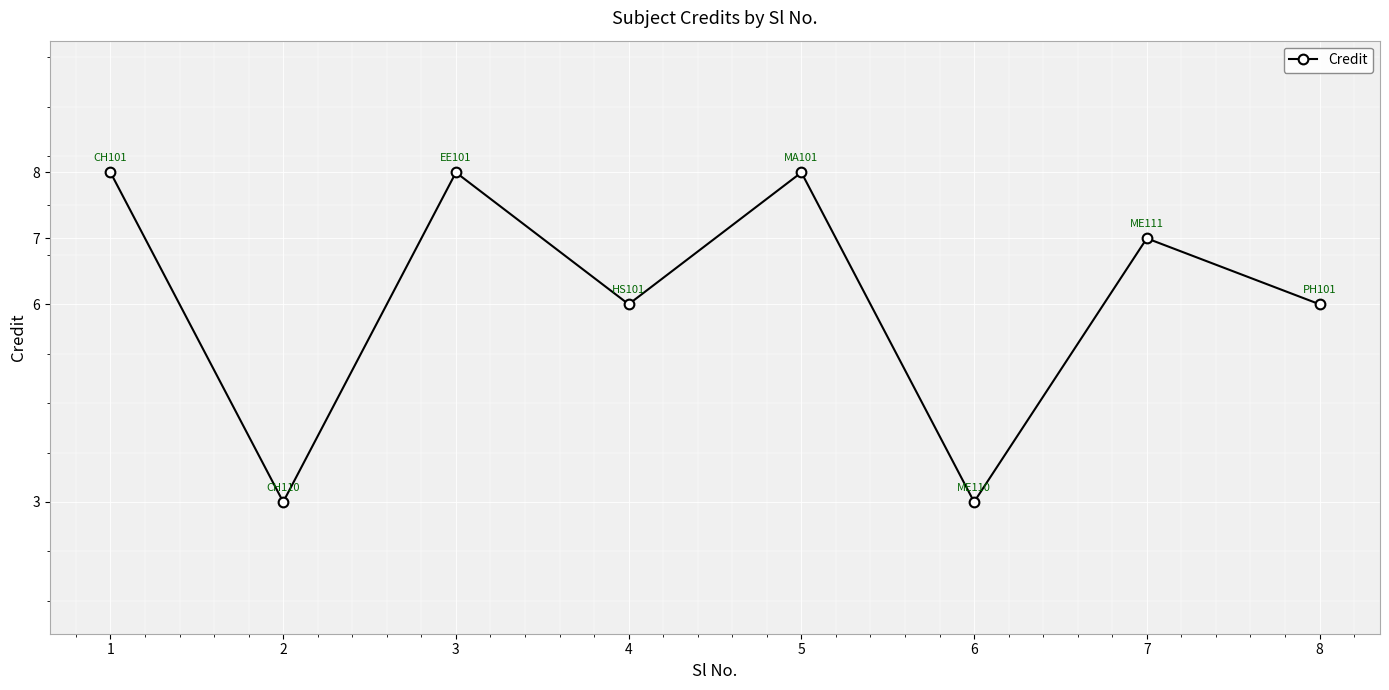

At which category does the data reach its first local peak?

3